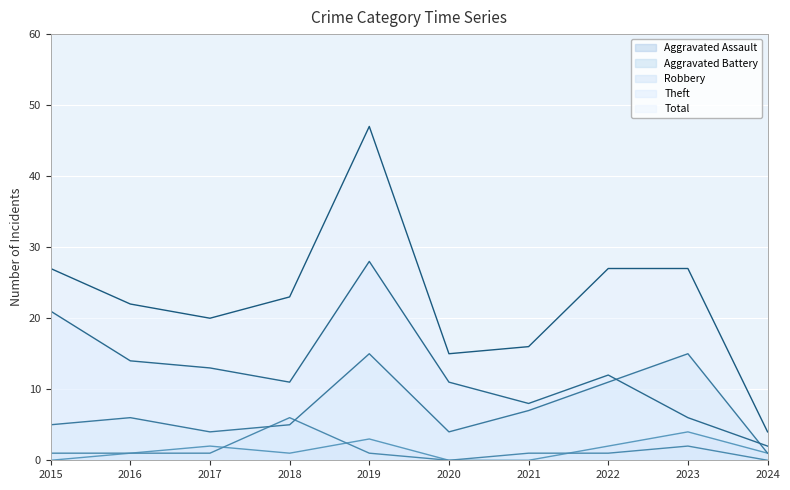

How many data points in Robbery are less than 6?

5